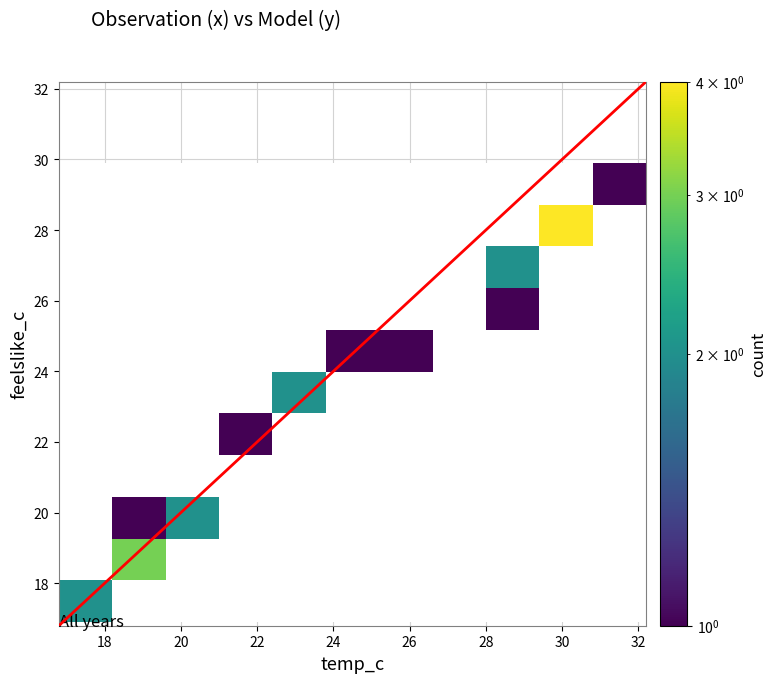

At how many categories does at least one series exceed 0?

10